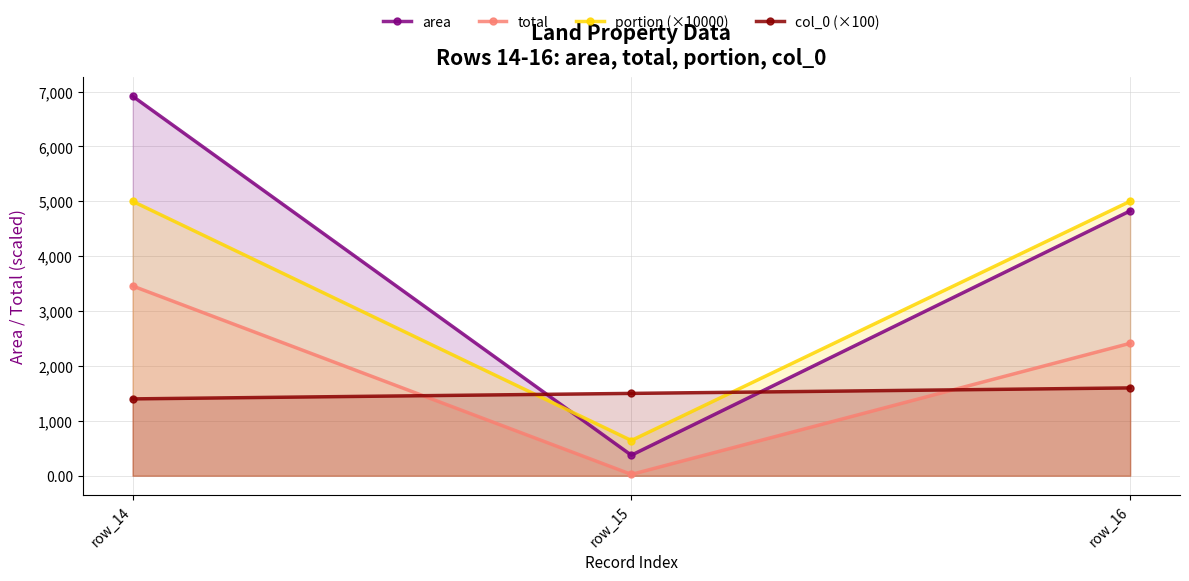

Reading left to right, list all the values displayed in this chart.

area: row_14=6915.0	row_15=374.0	row_16=4825.0
total: row_14=3457.5	row_15=24.0	row_16=2412.5
portion (×10000): row_14=5000.0	row_15=641.7	row_16=5000.0
col_0 (×100): row_14=1400.0	row_15=1500.0	row_16=1600.0